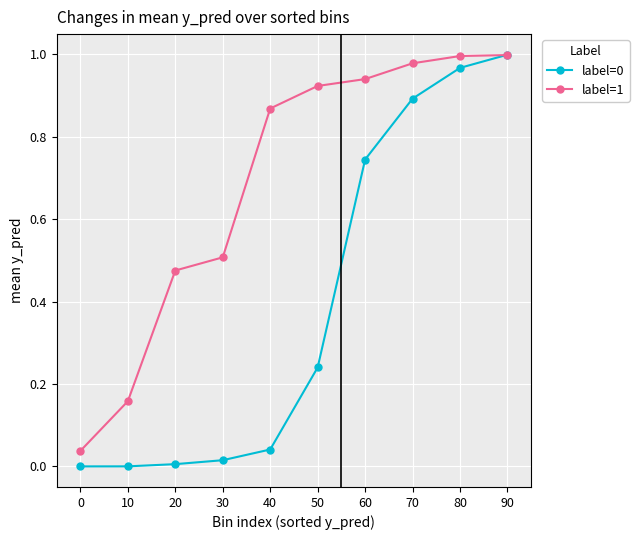

How many distinct data groups are displayed?

2